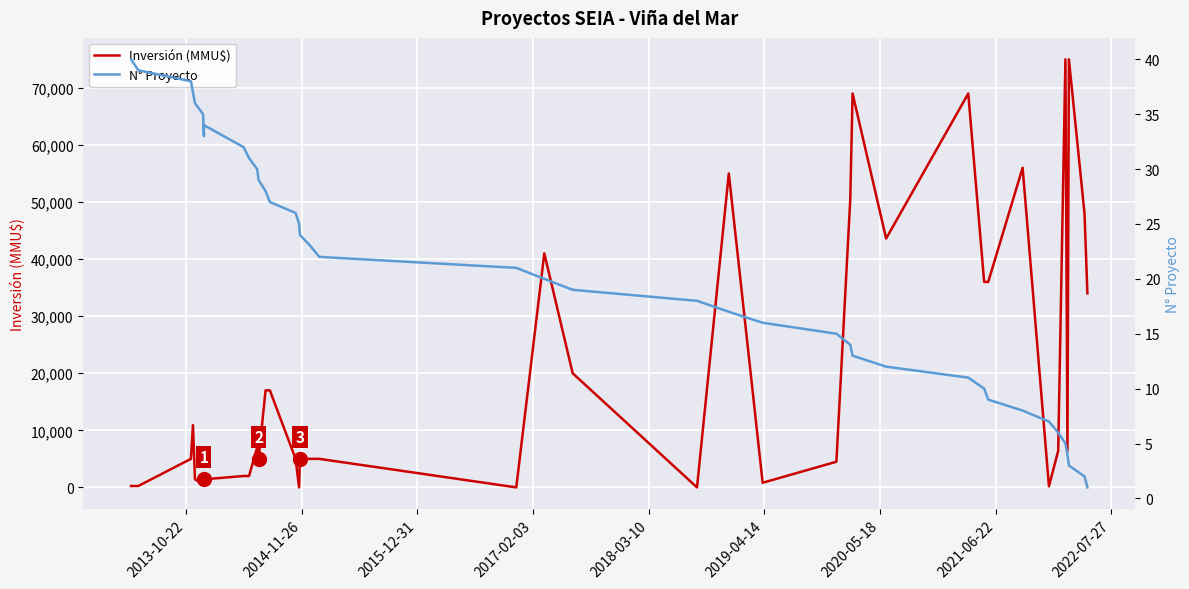

True or false: N° Proyecto and Inversión (MMU$) intersect in this chart.

True